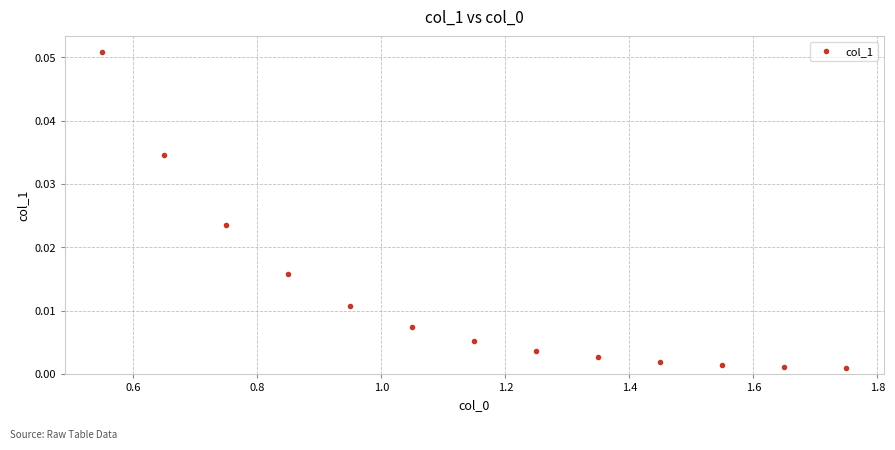

What is the range of X values (max minus min)?

1.2